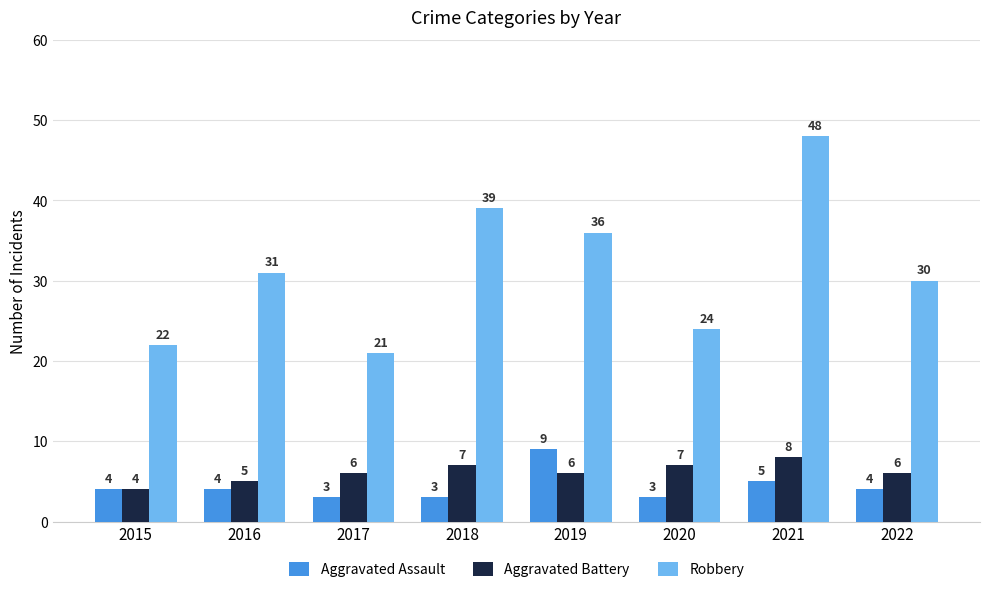

Reading left to right, what are all the values shown in this chart?

Aggravated Assault: 2015=4	2016=4	2017=3	2018=3	2019=9	2020=3	2021=5	2022=4
Aggravated Battery: 2015=4	2016=5	2017=6	2018=7	2019=6	2020=7	2021=8	2022=6
Robbery: 2015=22	2016=31	2017=21	2018=39	2019=36	2020=24	2021=48	2022=30